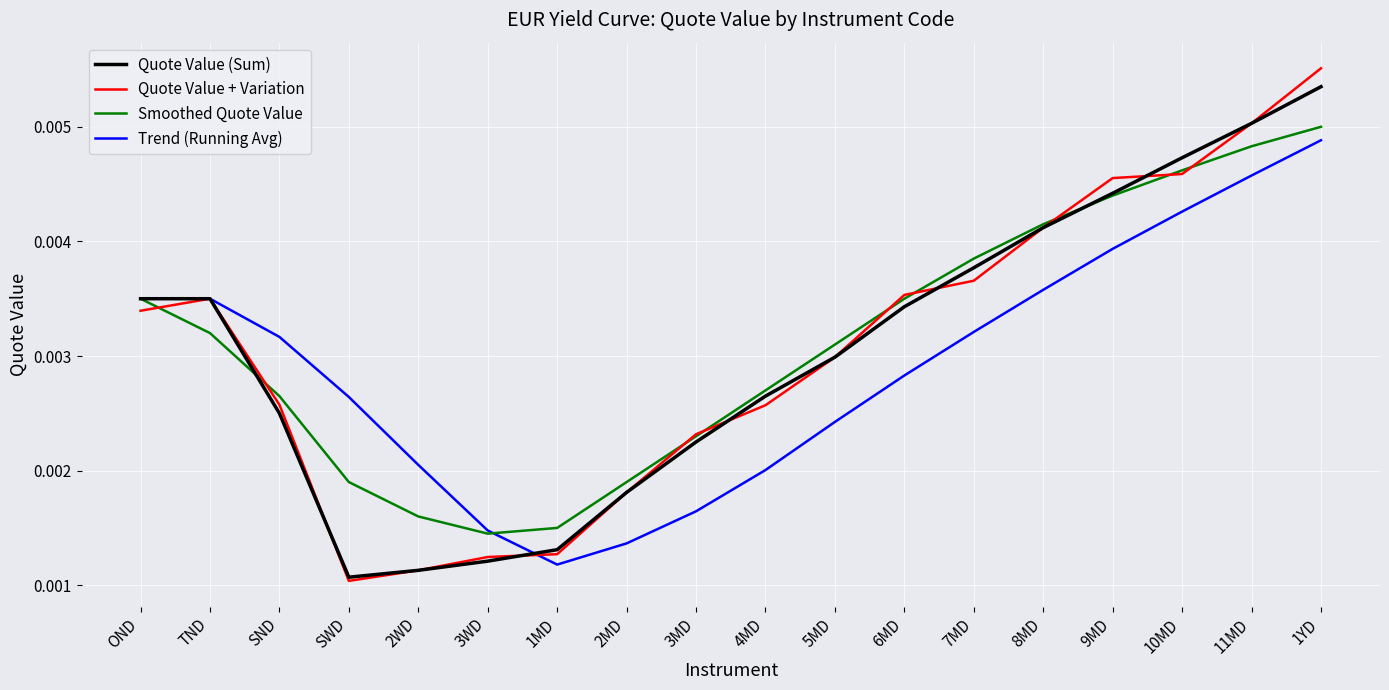

Which series changed the most between SND and 1YD?

Quote Value + Variation